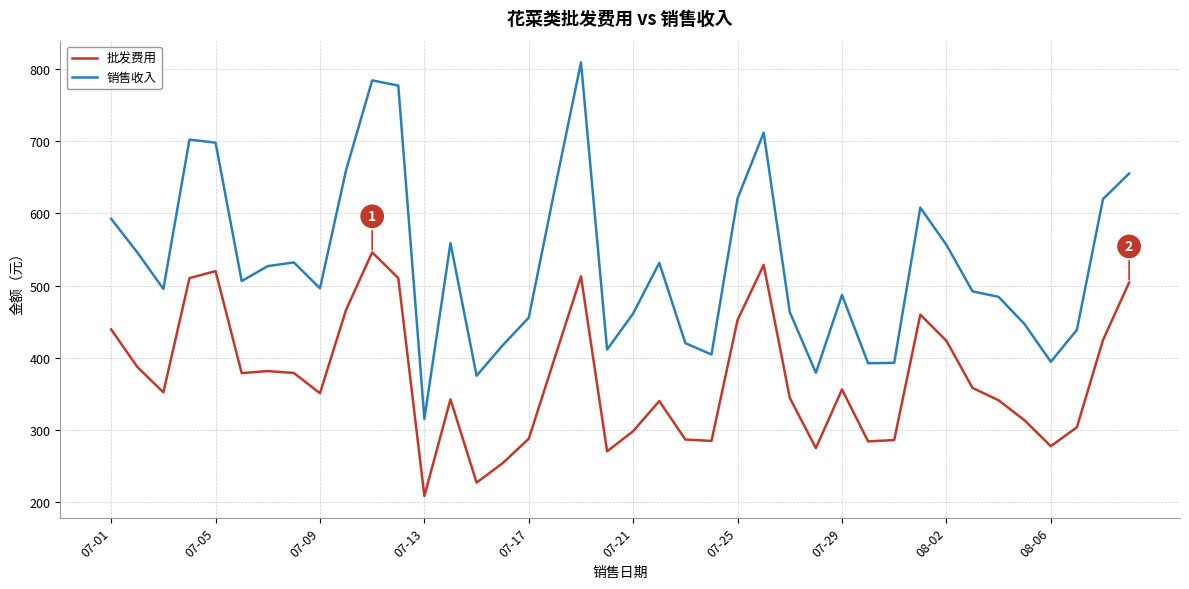

Which series has the largest range (max minus min)?

销售收入